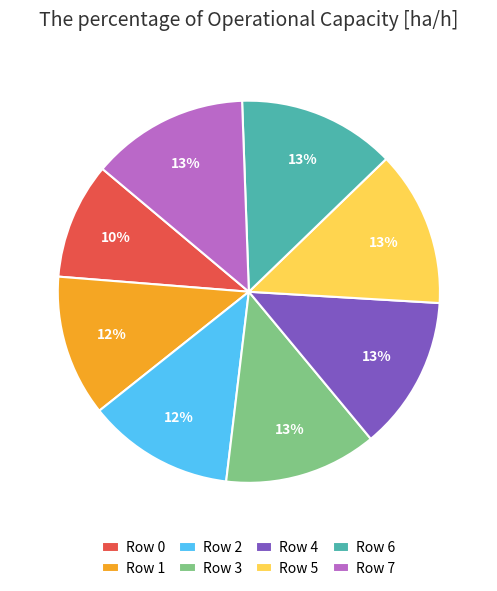

What percentage is the Row 0 slice, to the nearest percent?

10%